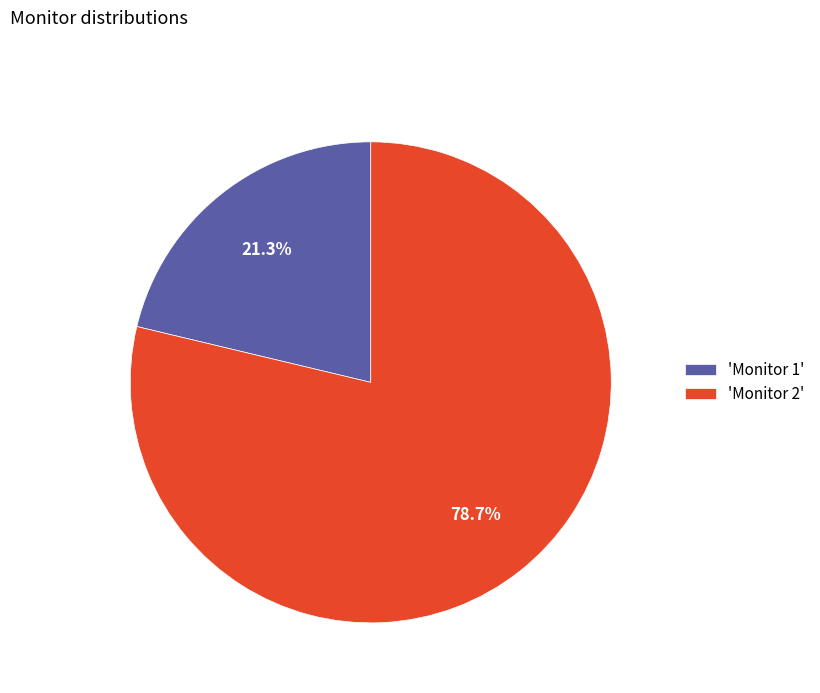

Rank the categories by value from highest to lowest.

'Monitor 2', 'Monitor 1'